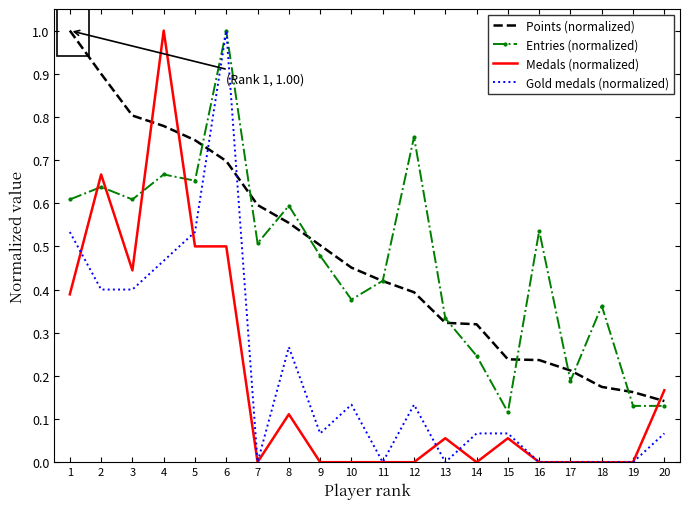

At which category does Medals (normalized) reach its first local valley?

3